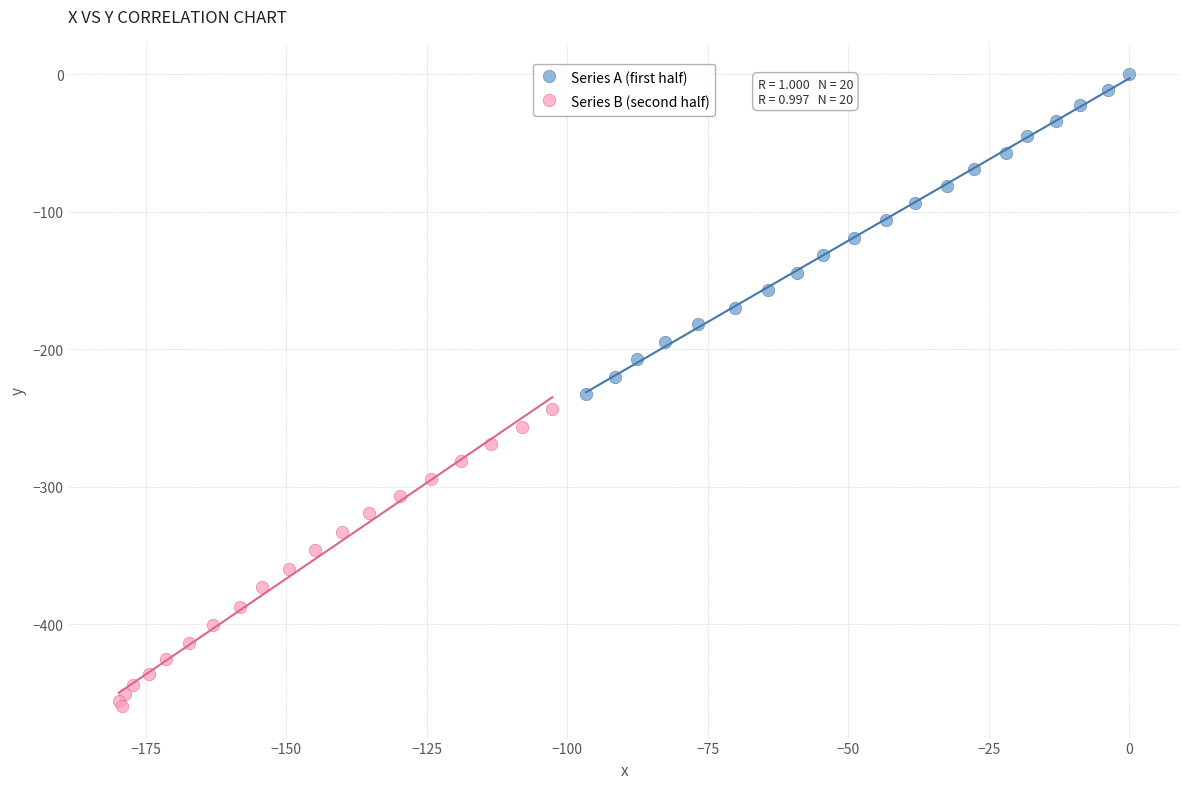

Which series has the largest Y range (max minus min)?

Series A (first half)